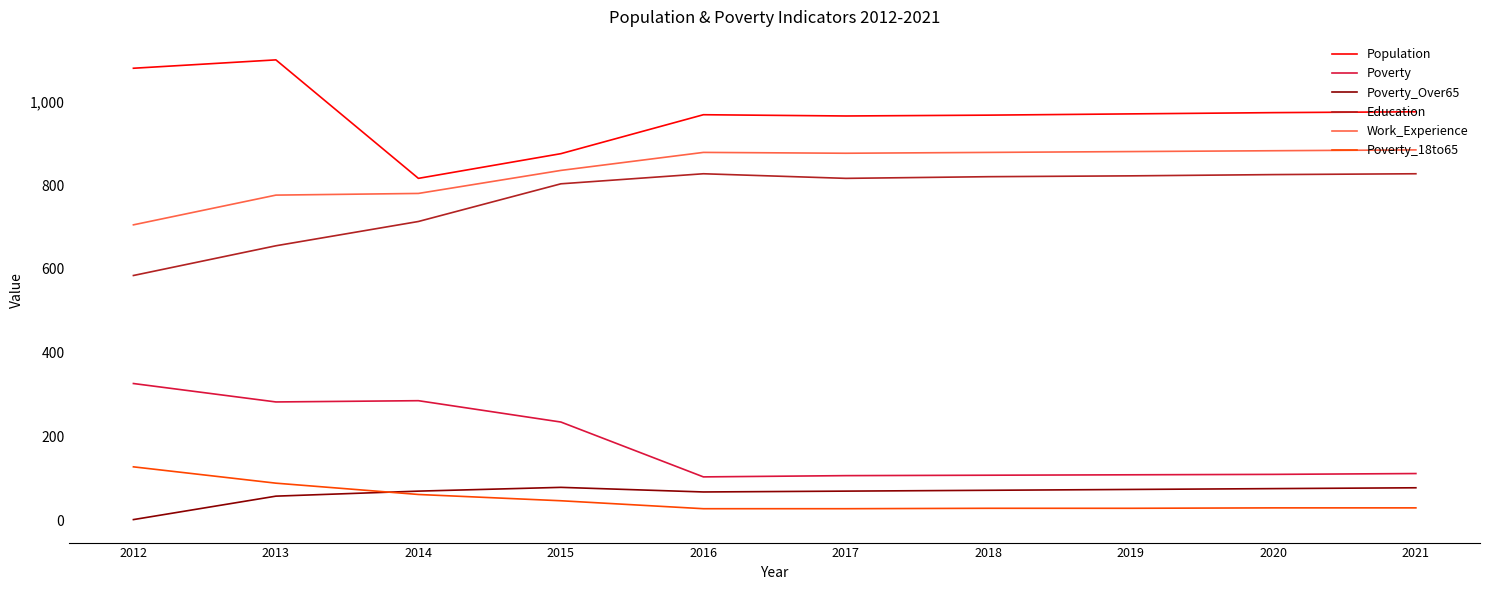

What is the smallest value displayed?

1